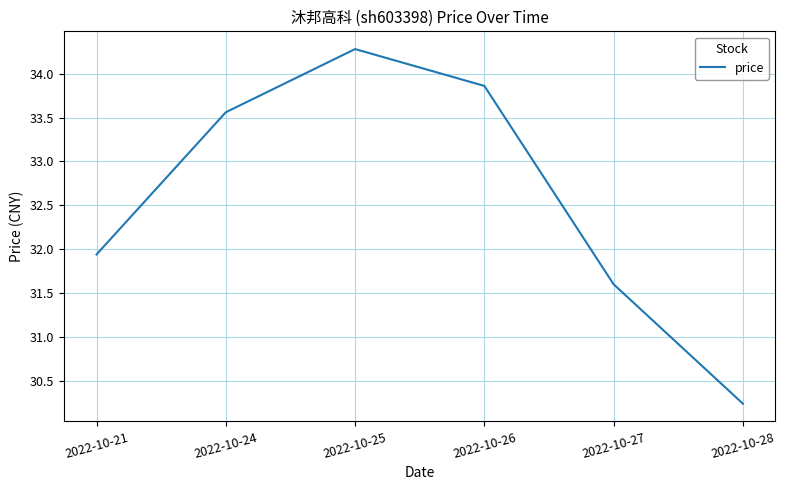

True or false: the data shows 14.1 at 2022-10-21.

False